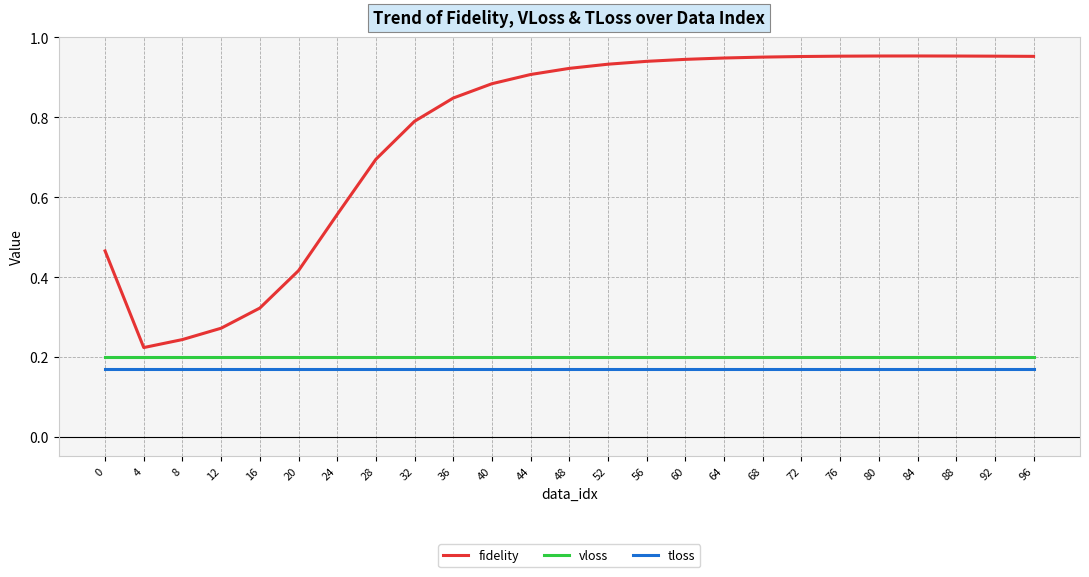

True or false: fidelity and vloss cross at least once.

False